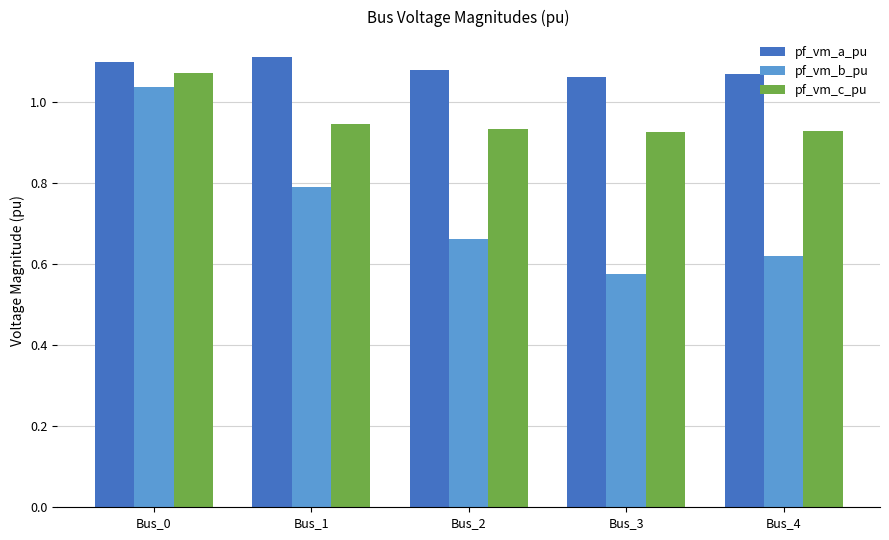

The value of pf_vm_c_pu at Bus_0 is 1.8. True or false?

False